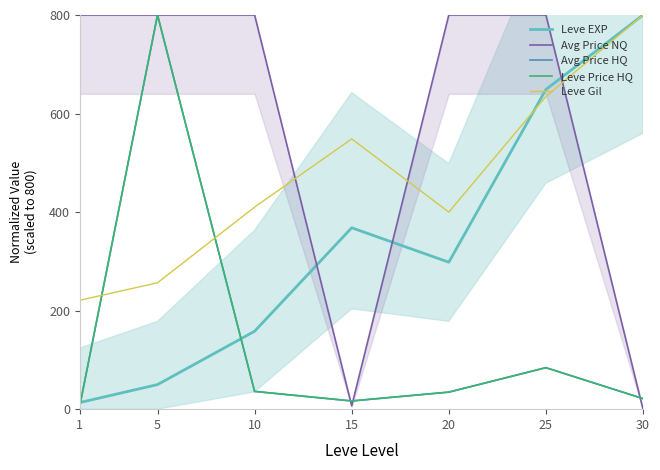

Reading left to right, what are all the values shown in this chart?

Leve EXP: 1=13.4	5=49.9	10=158.1	15=368.2	20=298.3	25=648.9	30=800.0
Avg Price NQ: 1=800.0	5=800.0	10=800.0	15=6.7	20=800.0	25=800.0	30=0.0
Avg Price HQ: 1=7.2	5=800.0	10=36.0	15=16.6	20=34.6	25=84.2	30=21.5
Leve Price HQ: 1=7.2	5=800.0	10=36.0	15=16.6	20=34.6	25=84.2	30=21.5
Leve Gil: 1=221.1	5=256.5	10=410.1	15=548.5	20=400.0	25=634.6	30=800.0